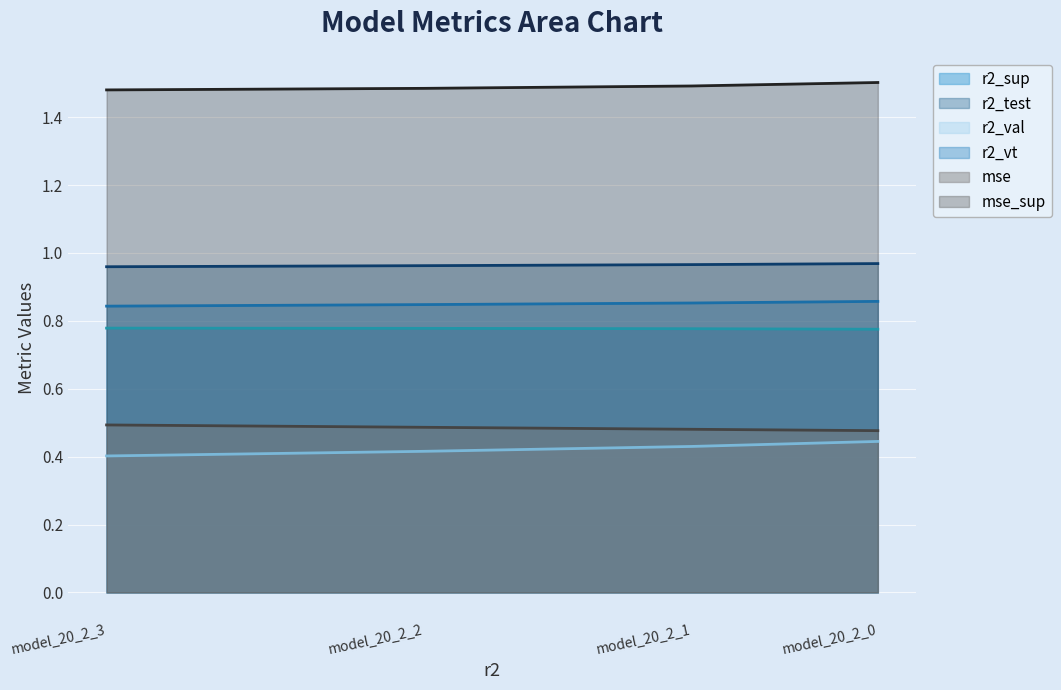

What is the maximum value for r2_test?

1.0